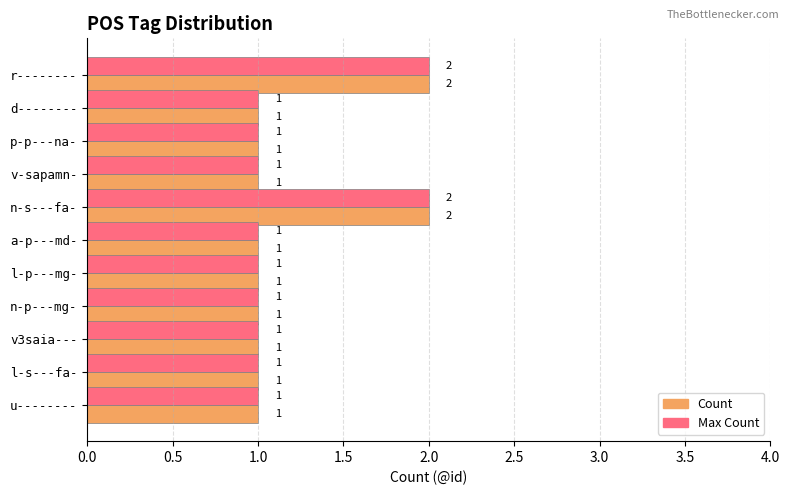

Count the Max Count values in the range 1 to 2.

11